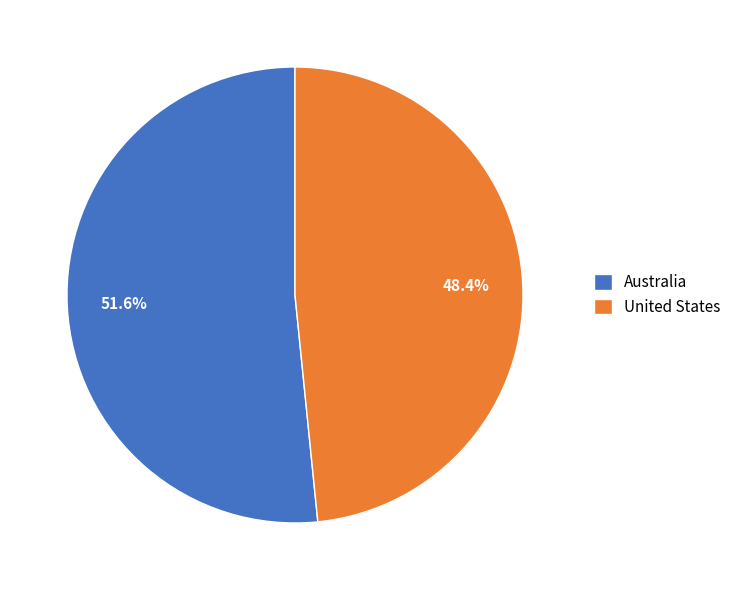

Which slice is the smallest?

United States